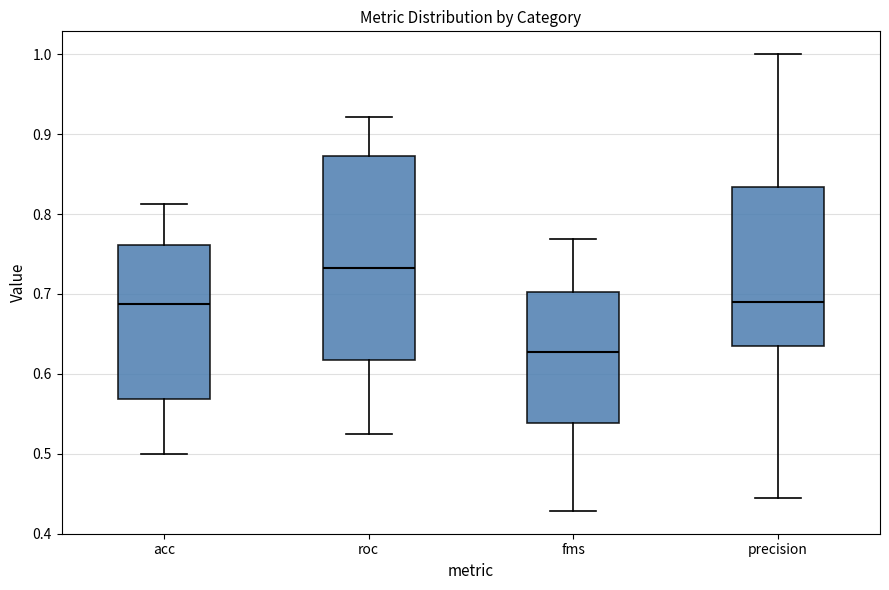

Which box has the lowest median line?

fms